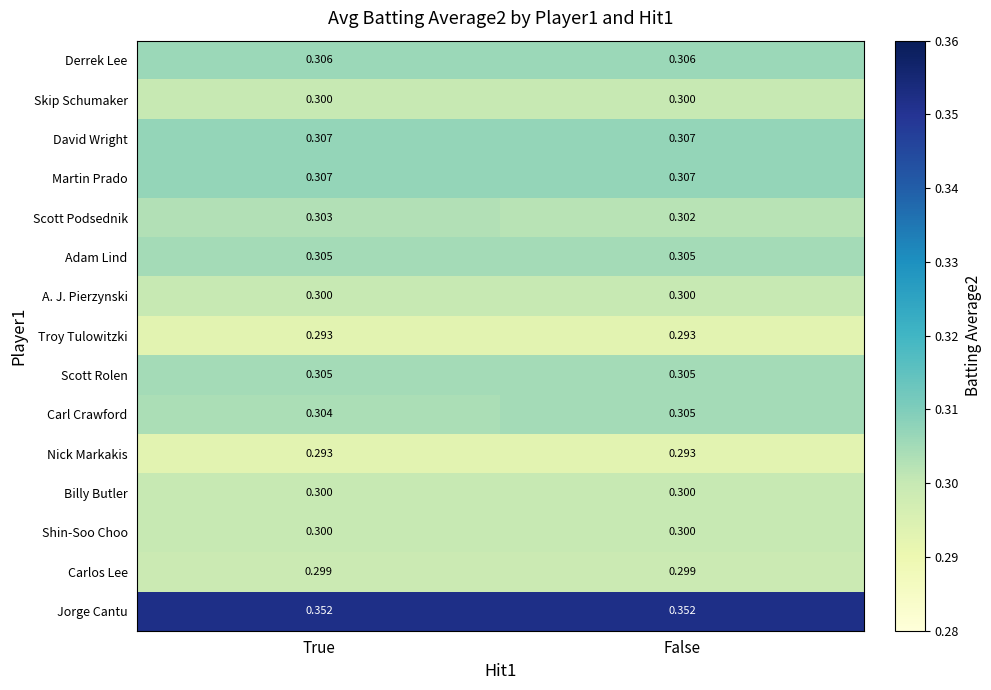

Which series has the largest total across all categories?

Jorge Cantu